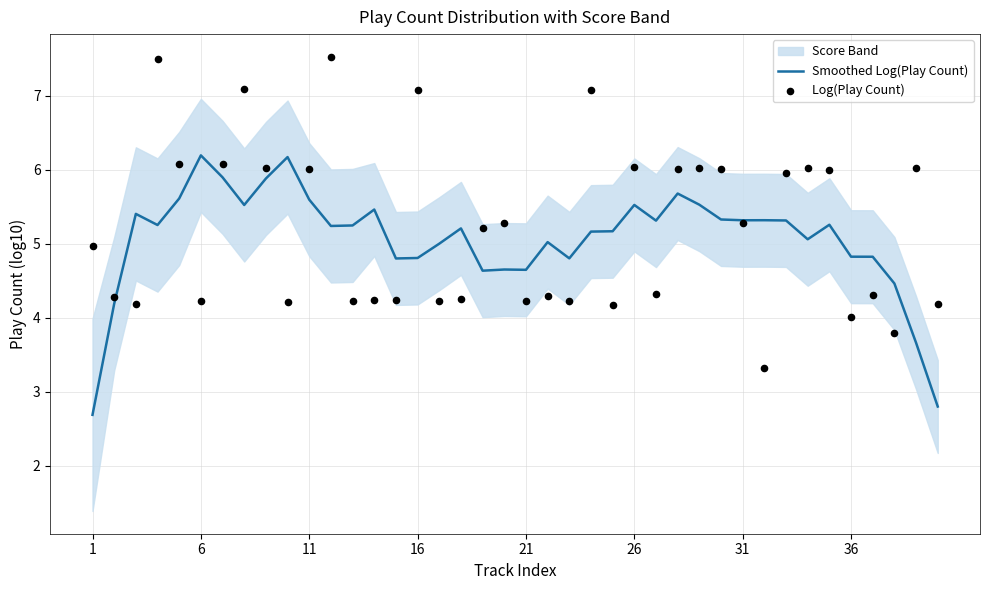

What is the lowest value of the Smoothed Log(Play Count) series?

2.7